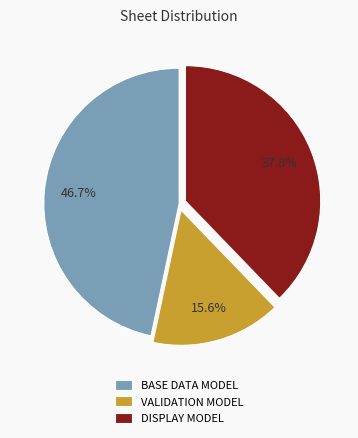

Is there a majority slice in this chart?

No